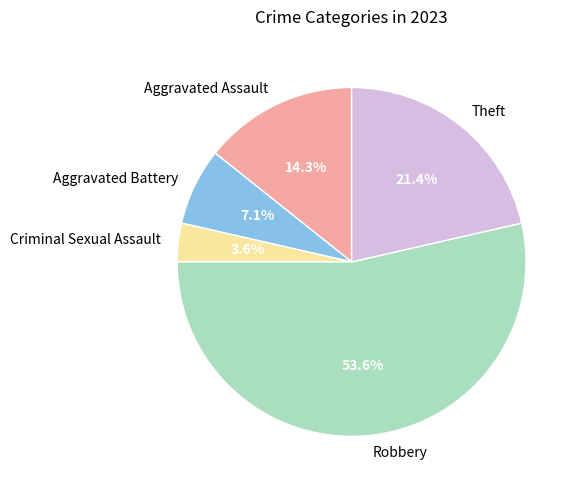

How many slices are in this pie chart?

5